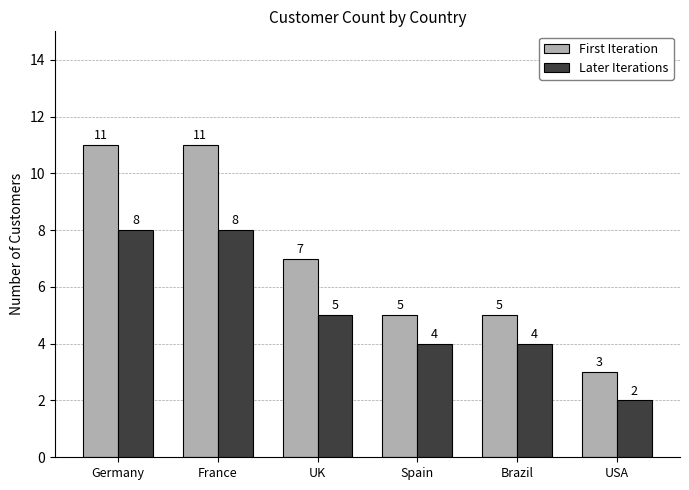

At which category does the chart reach its minimum across all series?

USA